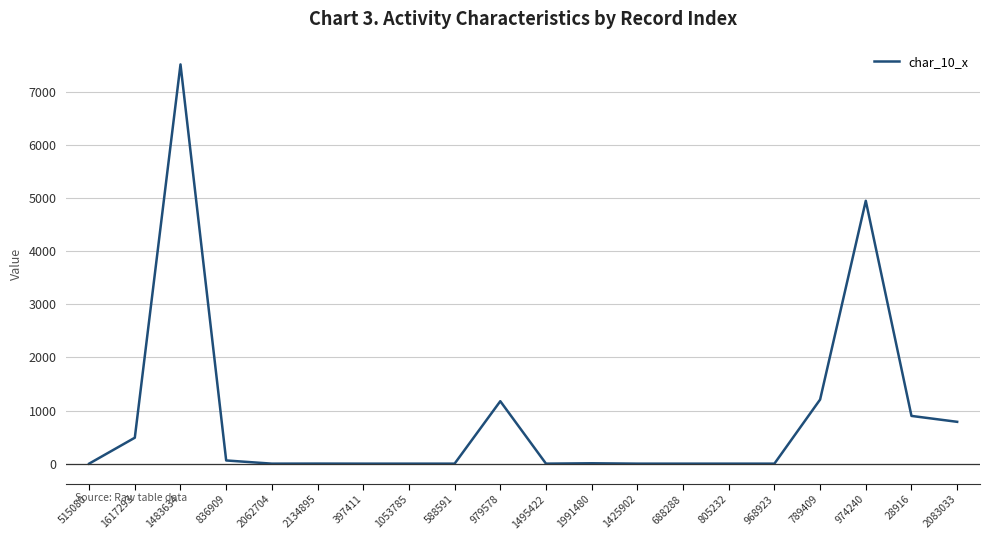

What is the difference between the values at 974240 and 1495422?

4946